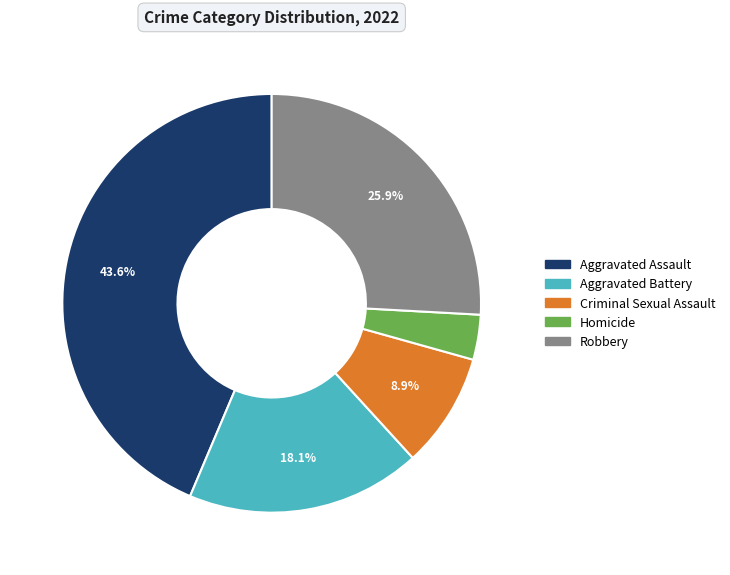

Count the number of slices in the pie.

5